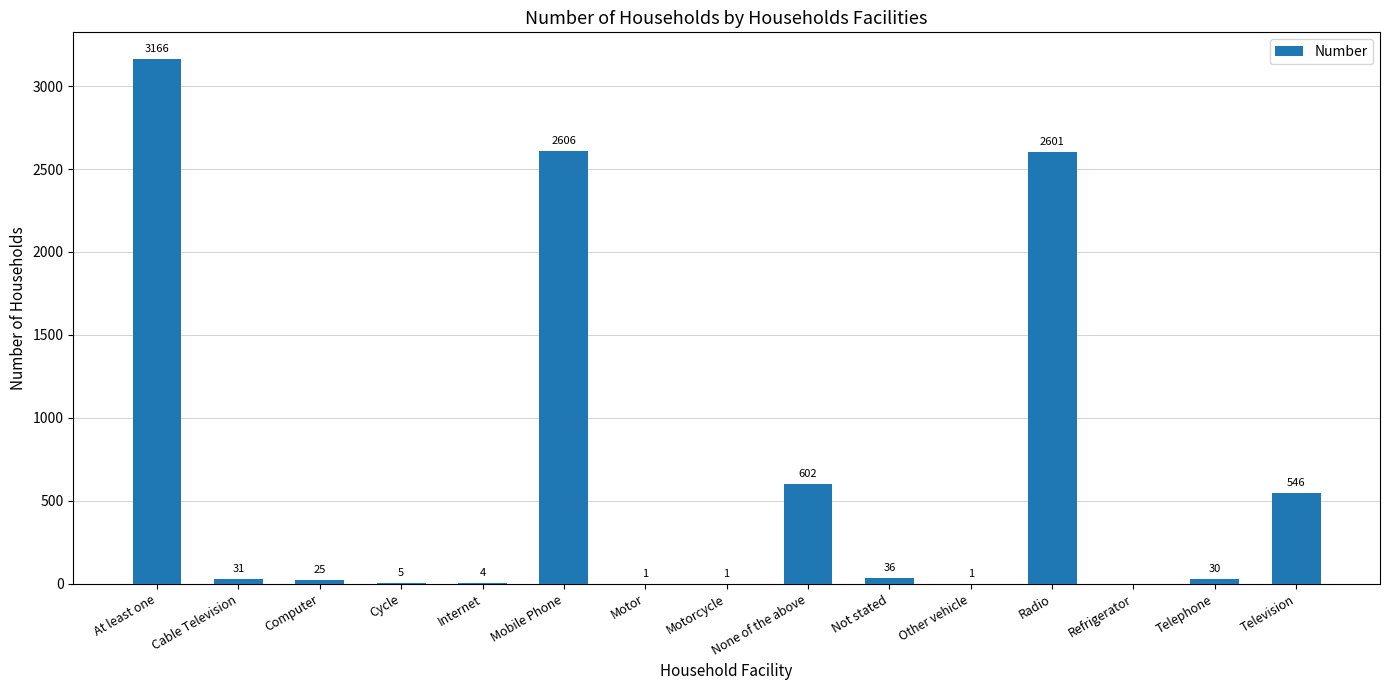

Between Motorcycle and Computer, which is larger?

Computer